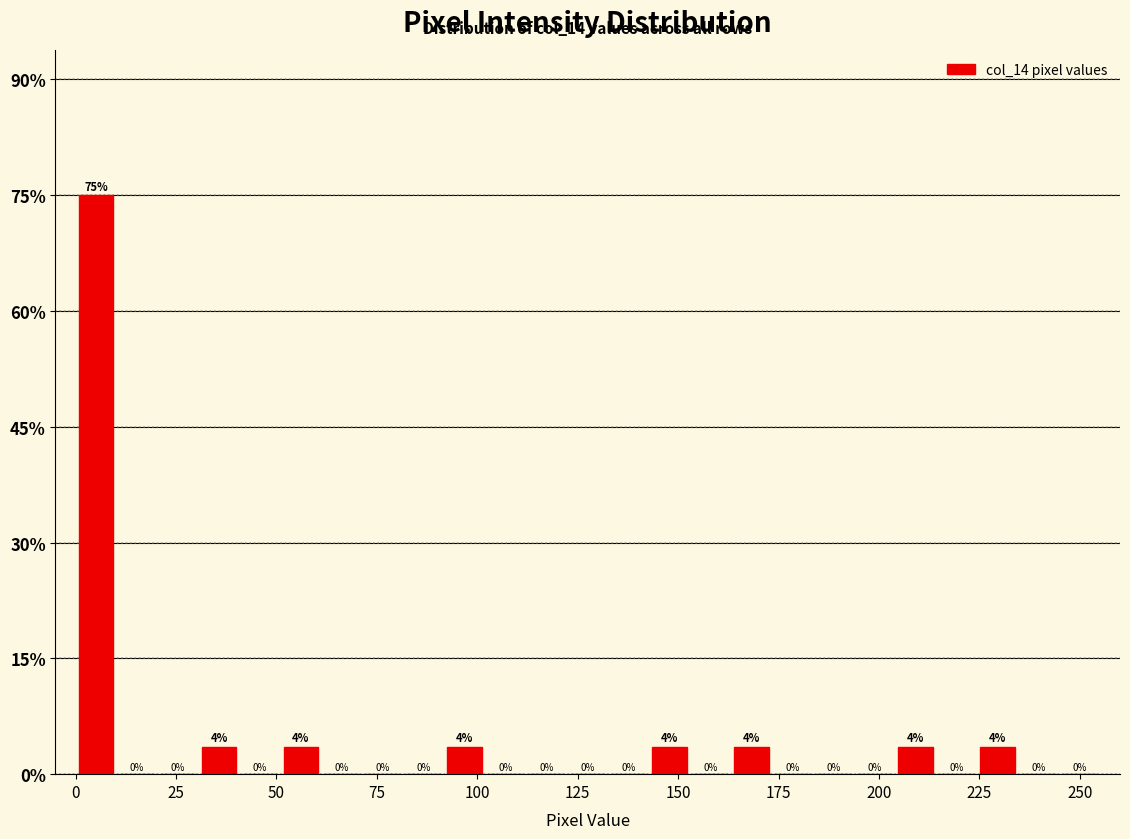

Read against the x-axis, roughly where is the centre of the tallest bar?

5